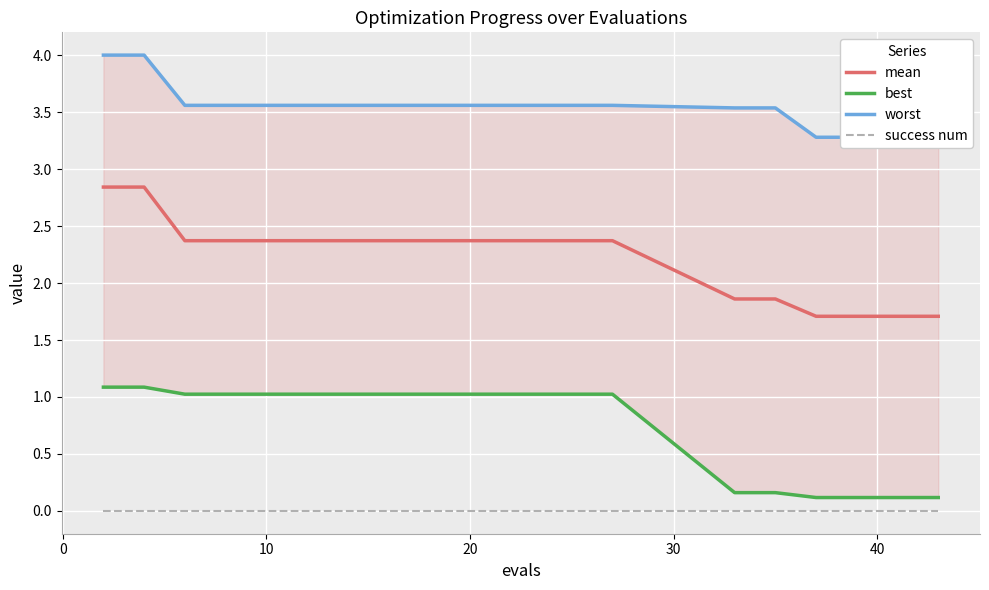

Rank the series by their maximum value, from lowest to highest.

success num, best, mean, worst